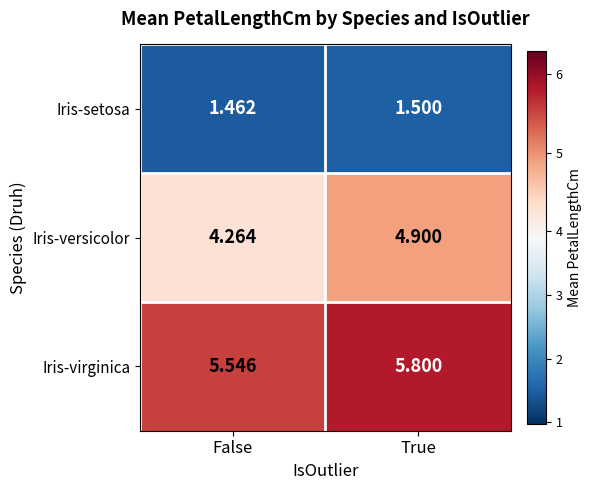

List the labels in order of Iris-virginica value, largest first.

True, False